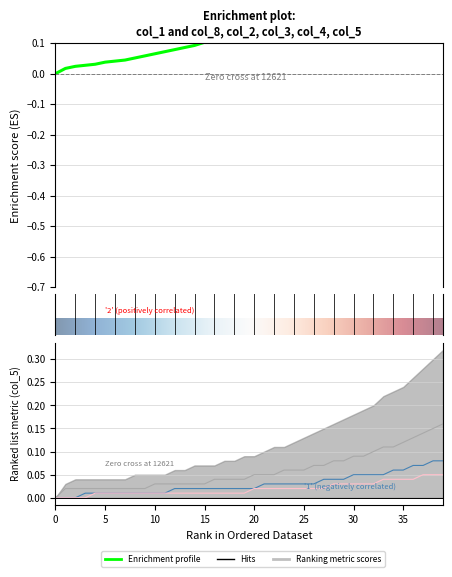

Is it true that col_8 equals 0.0 at 0?

True